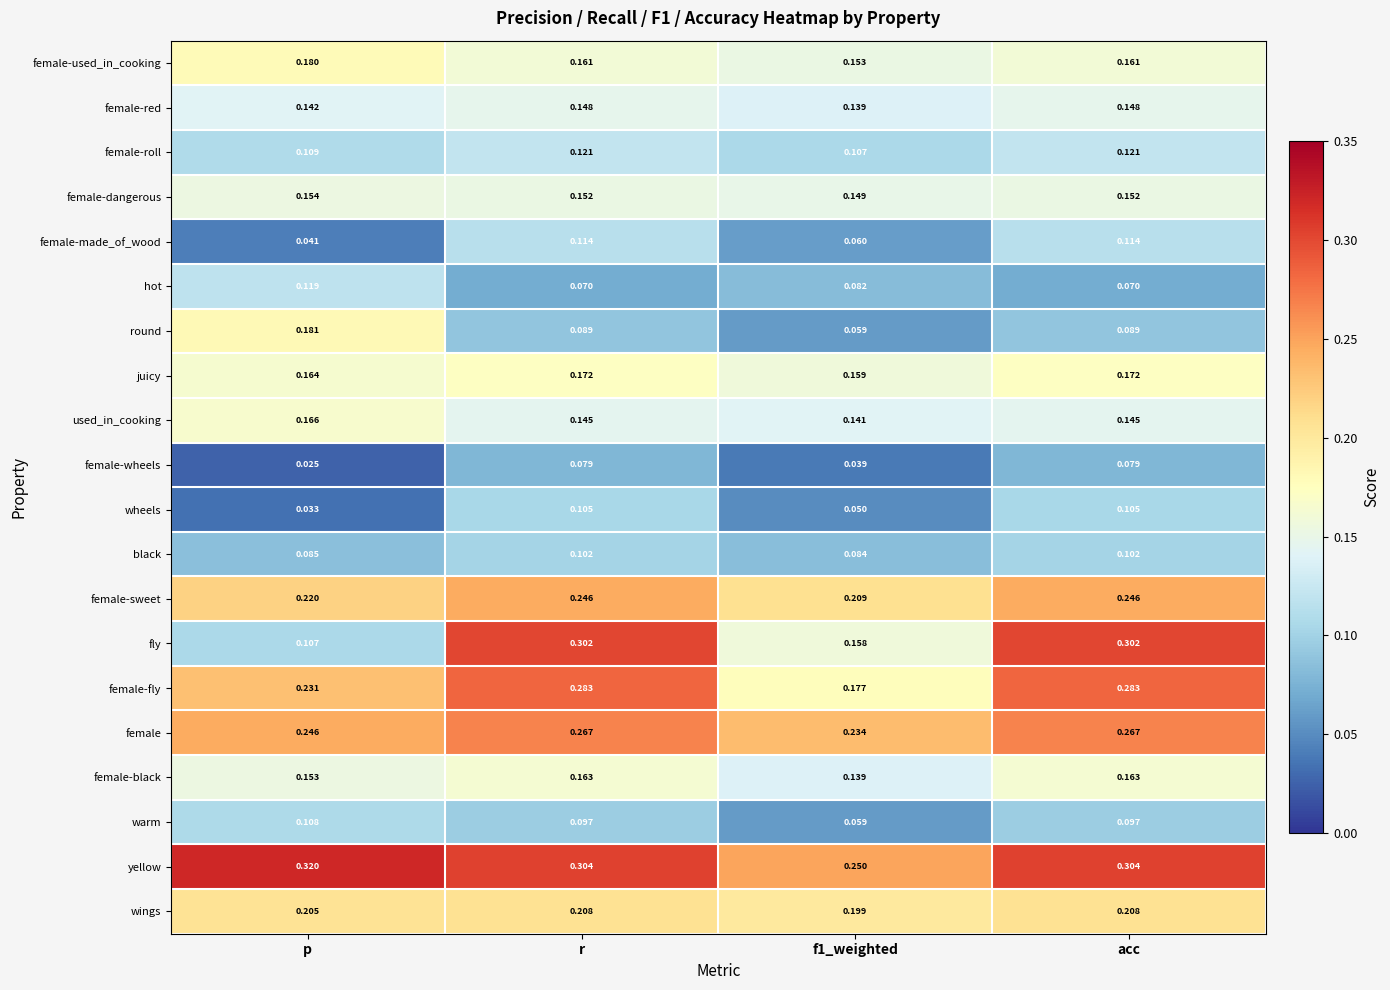

Which series has the largest total across all categories?

yellow